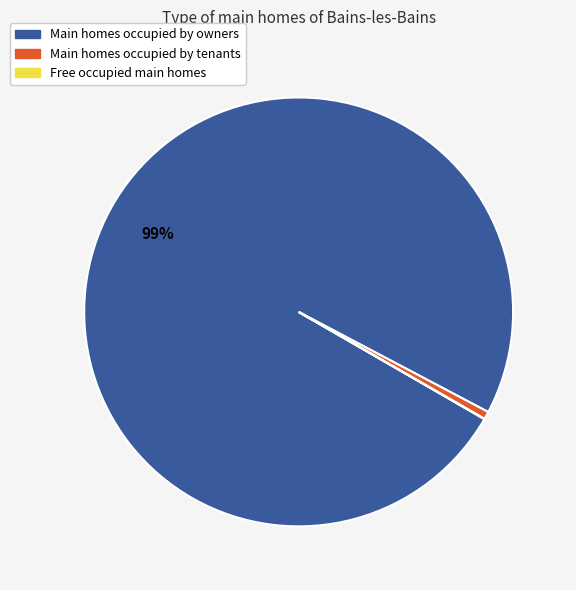

To the nearest percent, what percentage of the pie is Main homes occupied by owners?

99%